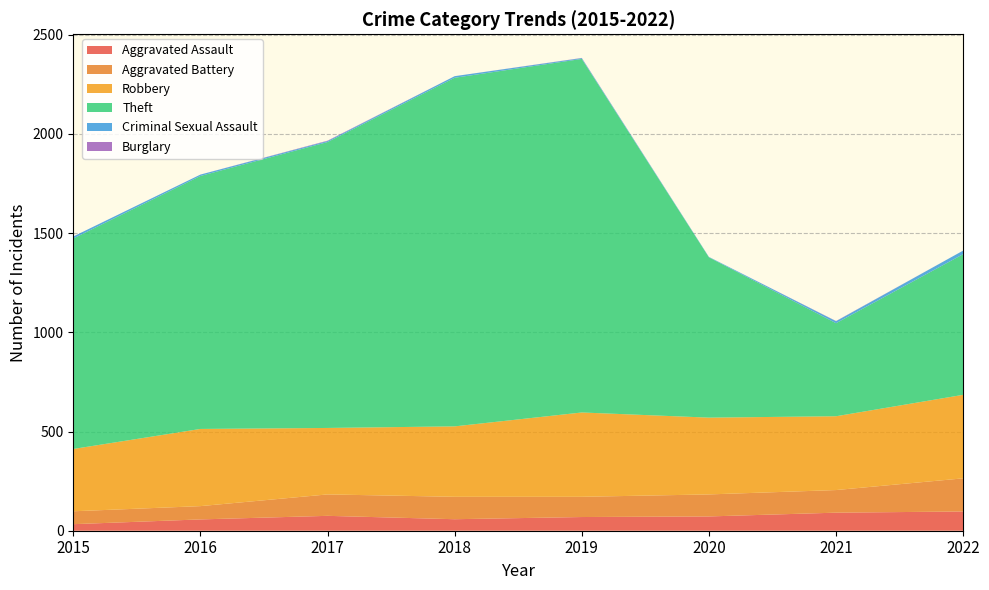

Reading right to left, extract all data points from this chart.

Aggravated Assault: 2022=97	2021=91	2020=72	2019=69	2018=58	2017=75	2016=57	2015=33
Aggravated Battery: 2022=167	2021=114	2020=111	2019=102	2018=113	2017=108	2016=67	2015=65
Robbery: 2022=421	2021=372	2020=387	2019=425	2018=355	2017=335	2016=389	2015=314
Theft: 2022=709	2021=469	2020=808	2019=1782	2018=1757	2017=1441	2016=1275	2015=1061
Criminal Sexual Assault: 2022=18	2021=10	2020=2	2019=4	2018=8	2017=5	2016=7	2015=10
Burglary: 2022=0	2021=1	2020=0	2019=1	2018=0	2017=2	2016=0	2015=0